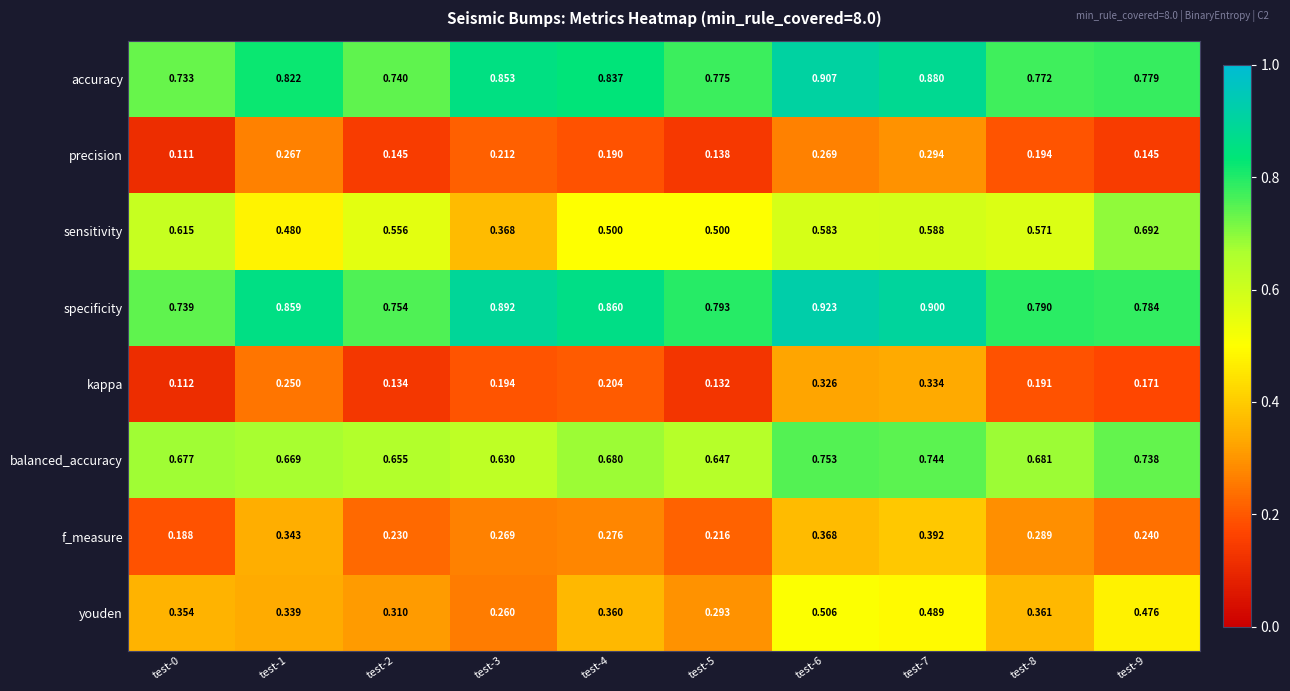

Is the value of kappa at test-8 greater than the value of accuracy at test-2?

No